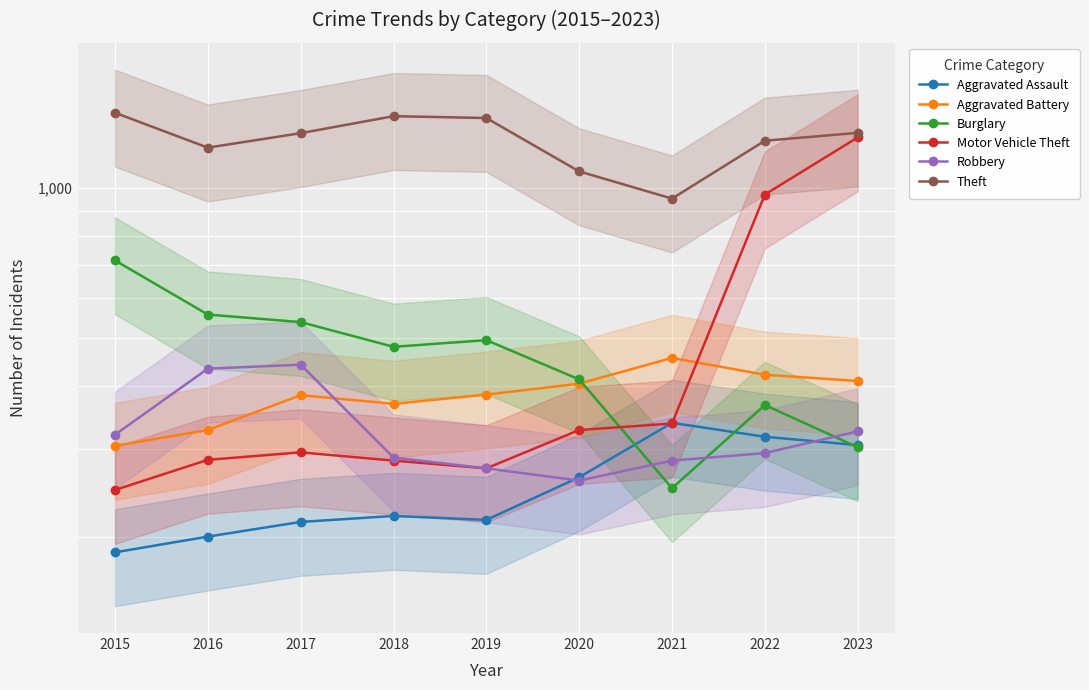

Is the value of Aggravated Assault at 2017 greater than the value of Burglary at 2023?

No